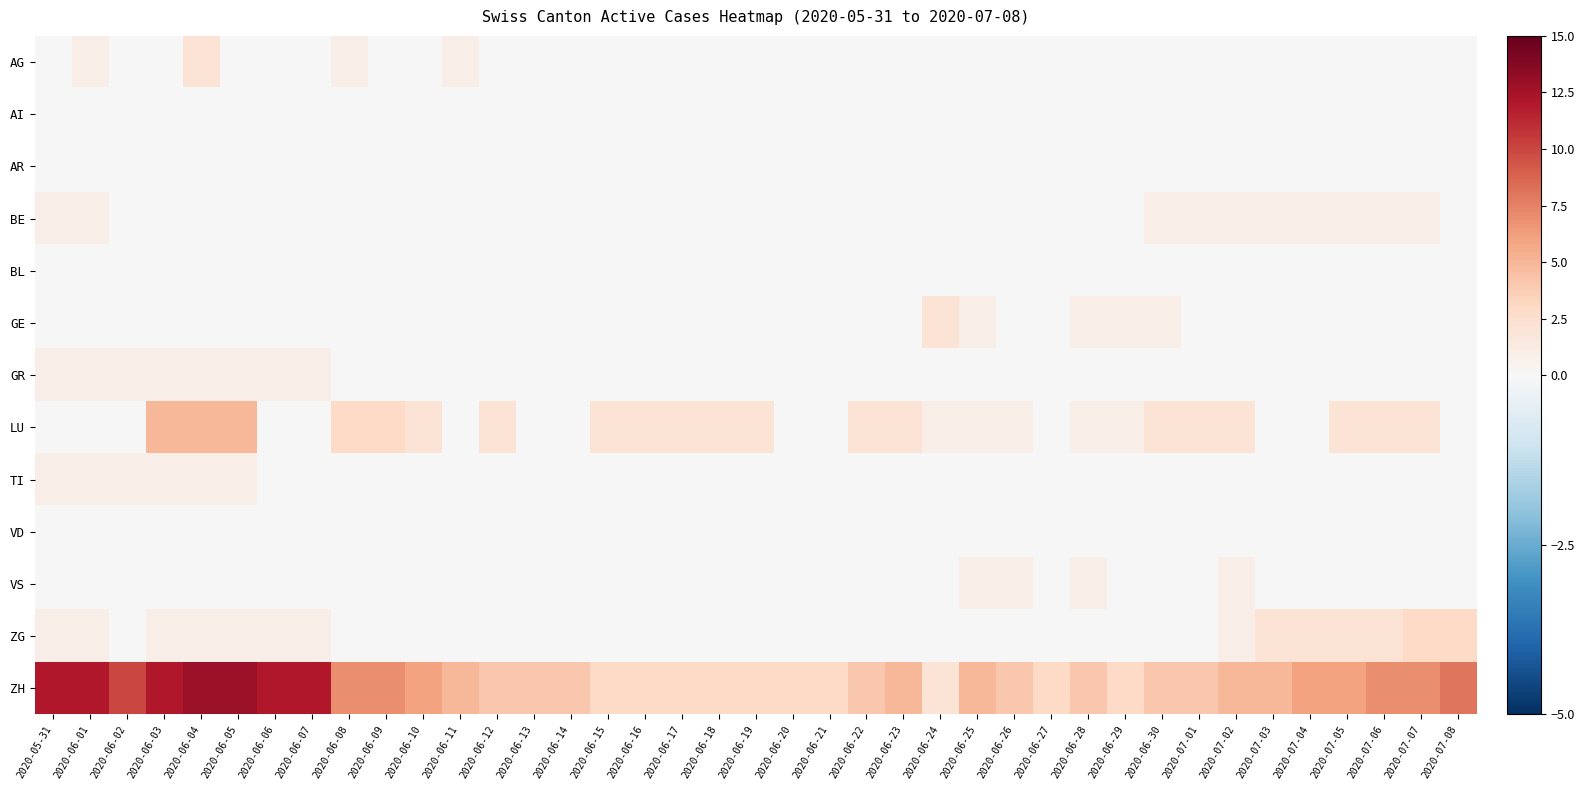

Reading left to right, list all the values displayed in this chart.

AG: 2020-05-31=0	2020-06-01=1	2020-06-02=0	2020-06-03=0	2020-06-04=2	2020-06-05=0	2020-06-06=0	2020-06-07=0	2020-06-08=1	2020-06-09=0	2020-06-10=0	2020-06-11=1	2020-06-12=0	2020-06-13=0	2020-06-14=0	2020-06-15=0	2020-06-16=0	2020-06-17=0	2020-06-18=0	2020-06-19=0	2020-06-20=0	2020-06-21=0	2020-06-22=0	2020-06-23=0	2020-06-24=0	2020-06-25=0	2020-06-26=0	2020-06-27=0	2020-06-28=0	2020-06-29=0	2020-06-30=0	2020-07-01=0	2020-07-02=0	2020-07-03=0	2020-07-04=0	2020-07-05=0	2020-07-06=0	2020-07-07=0	2020-07-08=0
AI: 2020-05-31=0	2020-06-01=0	2020-06-02=0	2020-06-03=0	2020-06-04=0	2020-06-05=0	2020-06-06=0	2020-06-07=0	2020-06-08=0	2020-06-09=0	2020-06-10=0	2020-06-11=0	2020-06-12=0	2020-06-13=0	2020-06-14=0	2020-06-15=0	2020-06-16=0	2020-06-17=0	2020-06-18=0	2020-06-19=0	2020-06-20=0	2020-06-21=0	2020-06-22=0	2020-06-23=0	2020-06-24=0	2020-06-25=0	2020-06-26=0	2020-06-27=0	2020-06-28=0	2020-06-29=0	2020-06-30=0	2020-07-01=0	2020-07-02=0	2020-07-03=0	2020-07-04=0	2020-07-05=0	2020-07-06=0	2020-07-07=0	2020-07-08=0
AR: 2020-05-31=0	2020-06-01=0	2020-06-02=0	2020-06-03=0	2020-06-04=0	2020-06-05=0	2020-06-06=0	2020-06-07=0	2020-06-08=0	2020-06-09=0	2020-06-10=0	2020-06-11=0	2020-06-12=0	2020-06-13=0	2020-06-14=0	2020-06-15=0	2020-06-16=0	2020-06-17=0	2020-06-18=0	2020-06-19=0	2020-06-20=0	2020-06-21=0	2020-06-22=0	2020-06-23=0	2020-06-24=0	2020-06-25=0	2020-06-26=0	2020-06-27=0	2020-06-28=0	2020-06-29=0	2020-06-30=0	2020-07-01=0	2020-07-02=0	2020-07-03=0	2020-07-04=0	2020-07-05=0	2020-07-06=0	2020-07-07=0	2020-07-08=0
BE: 2020-05-31=1	2020-06-01=1	2020-06-02=0	2020-06-03=0	2020-06-04=0	2020-06-05=0	2020-06-06=0	2020-06-07=0	2020-06-08=0	2020-06-09=0	2020-06-10=0	2020-06-11=0	2020-06-12=0	2020-06-13=0	2020-06-14=0	2020-06-15=0	2020-06-16=0	2020-06-17=0	2020-06-18=0	2020-06-19=0	2020-06-20=0	2020-06-21=0	2020-06-22=0	2020-06-23=0	2020-06-24=0	2020-06-25=0	2020-06-26=0	2020-06-27=0	2020-06-28=0	2020-06-29=0	2020-06-30=1	2020-07-01=1	2020-07-02=1	2020-07-03=1	2020-07-04=1	2020-07-05=1	2020-07-06=1	2020-07-07=1	2020-07-08=0
BL: 2020-05-31=0	2020-06-01=0	2020-06-02=0	2020-06-03=0	2020-06-04=0	2020-06-05=0	2020-06-06=0	2020-06-07=0	2020-06-08=0	2020-06-09=0	2020-06-10=0	2020-06-11=0	2020-06-12=0	2020-06-13=0	2020-06-14=0	2020-06-15=0	2020-06-16=0	2020-06-17=0	2020-06-18=0	2020-06-19=0	2020-06-20=0	2020-06-21=0	2020-06-22=0	2020-06-23=0	2020-06-24=0	2020-06-25=0	2020-06-26=0	2020-06-27=0	2020-06-28=0	2020-06-29=0	2020-06-30=0	2020-07-01=0	2020-07-02=0	2020-07-03=0	2020-07-04=0	2020-07-05=0	2020-07-06=0	2020-07-07=0	2020-07-08=0
GE: 2020-05-31=0	2020-06-01=0	2020-06-02=0	2020-06-03=0	2020-06-04=0	2020-06-05=0	2020-06-06=0	2020-06-07=0	2020-06-08=0	2020-06-09=0	2020-06-10=0	2020-06-11=0	2020-06-12=0	2020-06-13=0	2020-06-14=0	2020-06-15=0	2020-06-16=0	2020-06-17=0	2020-06-18=0	2020-06-19=0	2020-06-20=0	2020-06-21=0	2020-06-22=0	2020-06-23=0	2020-06-24=2	2020-06-25=1	2020-06-26=0	2020-06-27=0	2020-06-28=1	2020-06-29=1	2020-06-30=1	2020-07-01=0	2020-07-02=0	2020-07-03=0	2020-07-04=0	2020-07-05=0	2020-07-06=0	2020-07-07=0	2020-07-08=0
GR: 2020-05-31=1	2020-06-01=1	2020-06-02=1	2020-06-03=1	2020-06-04=1	2020-06-05=1	2020-06-06=1	2020-06-07=1	2020-06-08=0	2020-06-09=0	2020-06-10=0	2020-06-11=0	2020-06-12=0	2020-06-13=0	2020-06-14=0	2020-06-15=0	2020-06-16=0	2020-06-17=0	2020-06-18=0	2020-06-19=0	2020-06-20=0	2020-06-21=0	2020-06-22=0	2020-06-23=0	2020-06-24=0	2020-06-25=0	2020-06-26=0	2020-06-27=0	2020-06-28=0	2020-06-29=0	2020-06-30=0	2020-07-01=0	2020-07-02=0	2020-07-03=0	2020-07-04=0	2020-07-05=0	2020-07-06=0	2020-07-07=0	2020-07-08=0
LU: 2020-05-31=0	2020-06-01=0	2020-06-02=0	2020-06-03=5	2020-06-04=5	2020-06-05=5	2020-06-06=0	2020-06-07=0	2020-06-08=3	2020-06-09=3	2020-06-10=2	2020-06-11=0	2020-06-12=2	2020-06-13=0	2020-06-14=0	2020-06-15=2	2020-06-16=2	2020-06-17=2	2020-06-18=2	2020-06-19=2	2020-06-20=0	2020-06-21=0	2020-06-22=2	2020-06-23=2	2020-06-24=1	2020-06-25=1	2020-06-26=1	2020-06-27=0	2020-06-28=1	2020-06-29=1	2020-06-30=2	2020-07-01=2	2020-07-02=2	2020-07-03=0	2020-07-04=0	2020-07-05=2	2020-07-06=2	2020-07-07=2	2020-07-08=0
TI: 2020-05-31=1	2020-06-01=1	2020-06-02=1	2020-06-03=1	2020-06-04=1	2020-06-05=1	2020-06-06=0	2020-06-07=0	2020-06-08=0	2020-06-09=0	2020-06-10=0	2020-06-11=0	2020-06-12=0	2020-06-13=0	2020-06-14=0	2020-06-15=0	2020-06-16=0	2020-06-17=0	2020-06-18=0	2020-06-19=0	2020-06-20=0	2020-06-21=0	2020-06-22=0	2020-06-23=0	2020-06-24=0	2020-06-25=0	2020-06-26=0	2020-06-27=0	2020-06-28=0	2020-06-29=0	2020-06-30=0	2020-07-01=0	2020-07-02=0	2020-07-03=0	2020-07-04=0	2020-07-05=0	2020-07-06=0	2020-07-07=0	2020-07-08=0
VD: 2020-05-31=0	2020-06-01=0	2020-06-02=0	2020-06-03=0	2020-06-04=0	2020-06-05=0	2020-06-06=0	2020-06-07=0	2020-06-08=0	2020-06-09=0	2020-06-10=0	2020-06-11=0	2020-06-12=0	2020-06-13=0	2020-06-14=0	2020-06-15=0	2020-06-16=0	2020-06-17=0	2020-06-18=0	2020-06-19=0	2020-06-20=0	2020-06-21=0	2020-06-22=0	2020-06-23=0	2020-06-24=0	2020-06-25=0	2020-06-26=0	2020-06-27=0	2020-06-28=0	2020-06-29=0	2020-06-30=0	2020-07-01=0	2020-07-02=0	2020-07-03=0	2020-07-04=0	2020-07-05=0	2020-07-06=0	2020-07-07=0	2020-07-08=0
VS: 2020-05-31=0	2020-06-01=0	2020-06-02=0	2020-06-03=0	2020-06-04=0	2020-06-05=0	2020-06-06=0	2020-06-07=0	2020-06-08=0	2020-06-09=0	2020-06-10=0	2020-06-11=0	2020-06-12=0	2020-06-13=0	2020-06-14=0	2020-06-15=0	2020-06-16=0	2020-06-17=0	2020-06-18=0	2020-06-19=0	2020-06-20=0	2020-06-21=0	2020-06-22=0	2020-06-23=0	2020-06-24=0	2020-06-25=1	2020-06-26=1	2020-06-27=0	2020-06-28=1	2020-06-29=0	2020-06-30=0	2020-07-01=0	2020-07-02=1	2020-07-03=0	2020-07-04=0	2020-07-05=0	2020-07-06=0	2020-07-07=0	2020-07-08=0
ZG: 2020-05-31=1	2020-06-01=1	2020-06-02=0	2020-06-03=1	2020-06-04=1	2020-06-05=1	2020-06-06=1	2020-06-07=1	2020-06-08=0	2020-06-09=0	2020-06-10=0	2020-06-11=0	2020-06-12=0	2020-06-13=0	2020-06-14=0	2020-06-15=0	2020-06-16=0	2020-06-17=0	2020-06-18=0	2020-06-19=0	2020-06-20=0	2020-06-21=0	2020-06-22=0	2020-06-23=0	2020-06-24=0	2020-06-25=0	2020-06-26=0	2020-06-27=0	2020-06-28=0	2020-06-29=0	2020-06-30=0	2020-07-01=0	2020-07-02=1	2020-07-03=2	2020-07-04=2	2020-07-05=2	2020-07-06=2	2020-07-07=3	2020-07-08=3
ZH: 2020-05-31=12	2020-06-01=12	2020-06-02=10	2020-06-03=12	2020-06-04=13	2020-06-05=13	2020-06-06=12	2020-06-07=12	2020-06-08=7	2020-06-09=7	2020-06-10=6	2020-06-11=5	2020-06-12=4	2020-06-13=4	2020-06-14=4	2020-06-15=3	2020-06-16=3	2020-06-17=3	2020-06-18=3	2020-06-19=3	2020-06-20=3	2020-06-21=3	2020-06-22=4	2020-06-23=5	2020-06-24=2	2020-06-25=5	2020-06-26=4	2020-06-27=3	2020-06-28=4	2020-06-29=3	2020-06-30=4	2020-07-01=4	2020-07-02=5	2020-07-03=5	2020-07-04=6	2020-07-05=6	2020-07-06=7	2020-07-07=7	2020-07-08=8